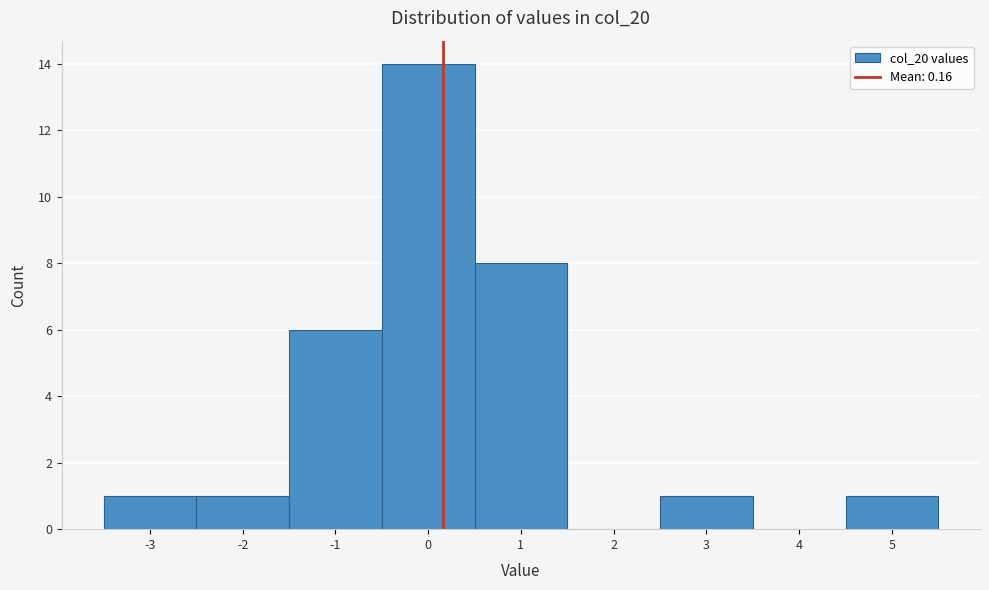

Reading left to right, transcribe this chart: for each bar, give the range it covers on the x-axis and its height. The values are not printed on the chart, so give them approximately, as read against the axis.

-3.5 to -2.5: 1
-2.5 to -1.5: 1
-1.5 to -0.5: 6
-0.5 to 0.5: 14
0.5 to 1.5: 8
1.5 to 2.5: 0
2.5 to 3.5: 1
3.5 to 4.5: 0
4.5 to 5.5: 1